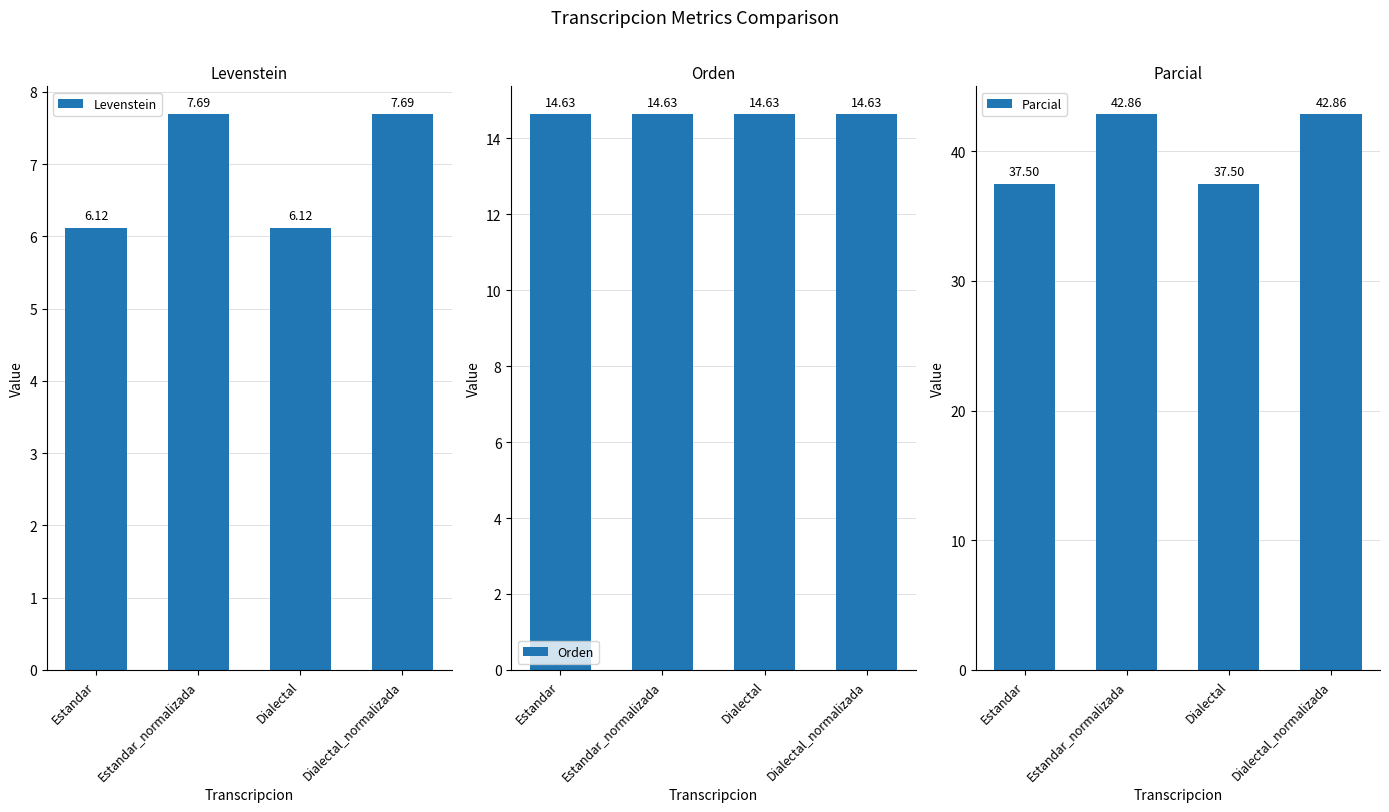

Which series has the widest spread of values?

Parcial